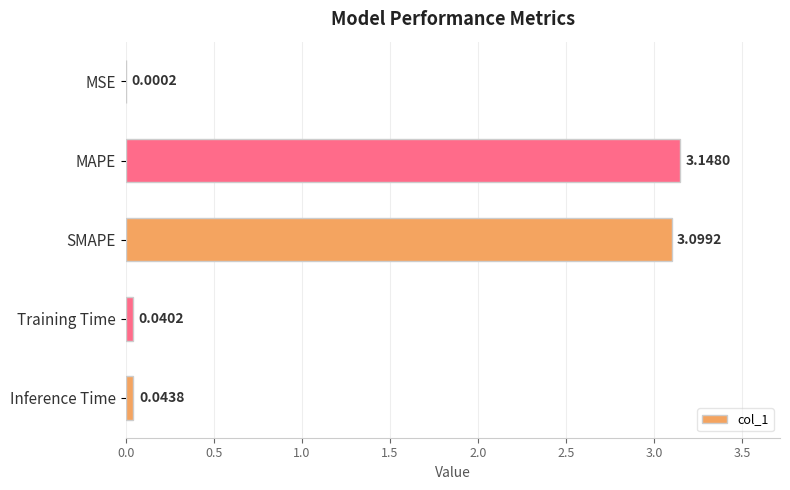

Which category has the highest value across all series?

MAPE